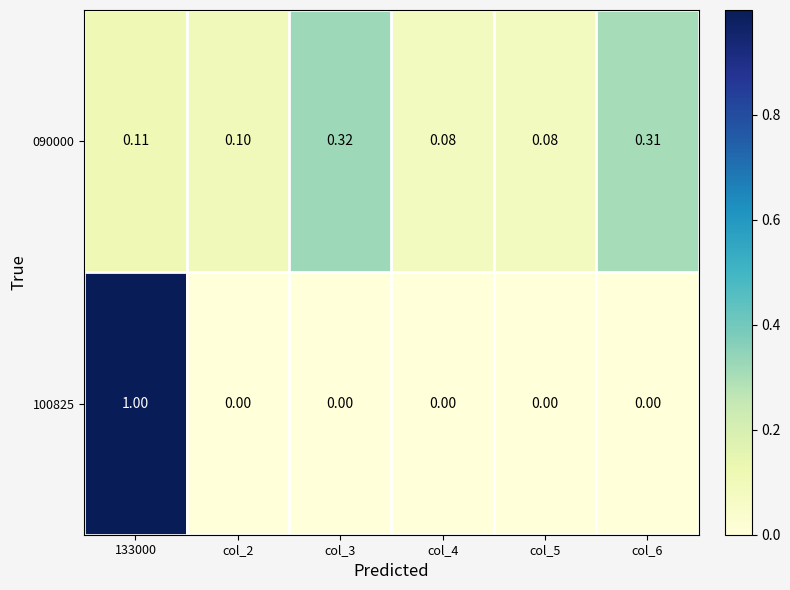

Rank the series at col_4 from highest to lowest value.

090000, 100825